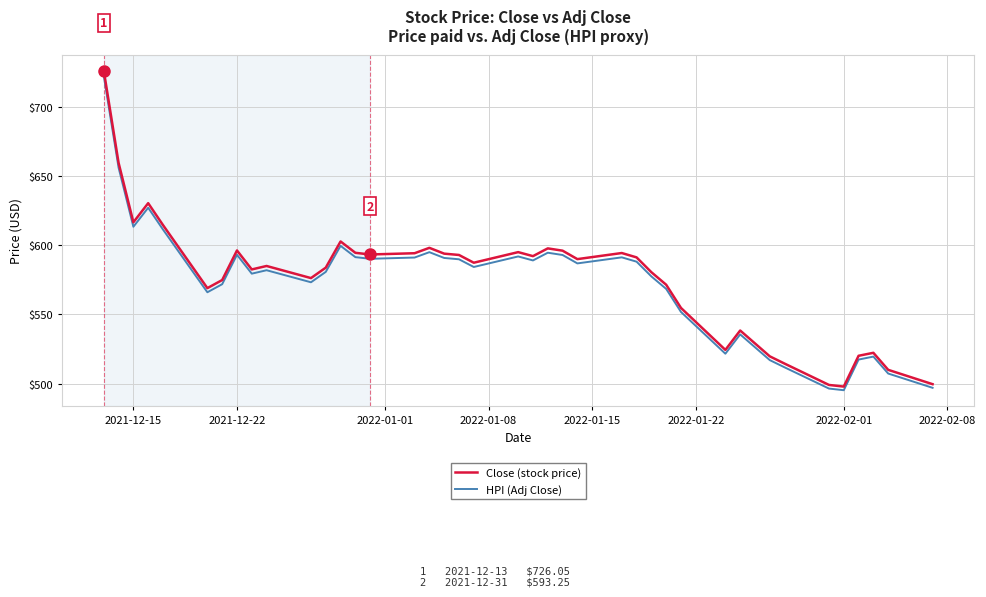

What is the lowest value of the Close (stock price) series?

497.9